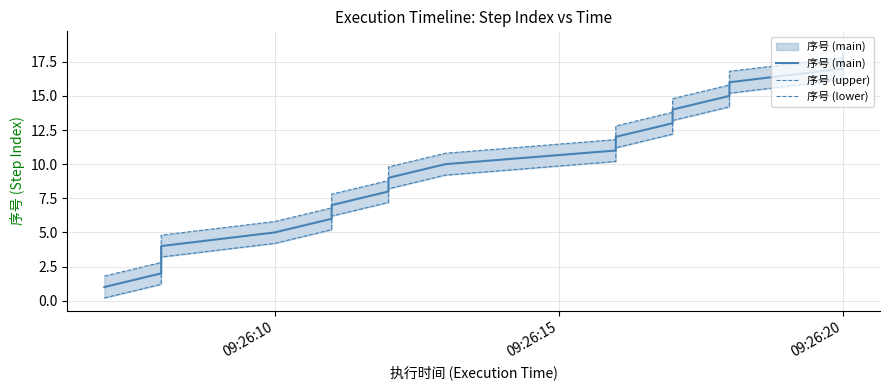

What is the difference between the maximum and minimum values in the 序号 (main) series?

17.0